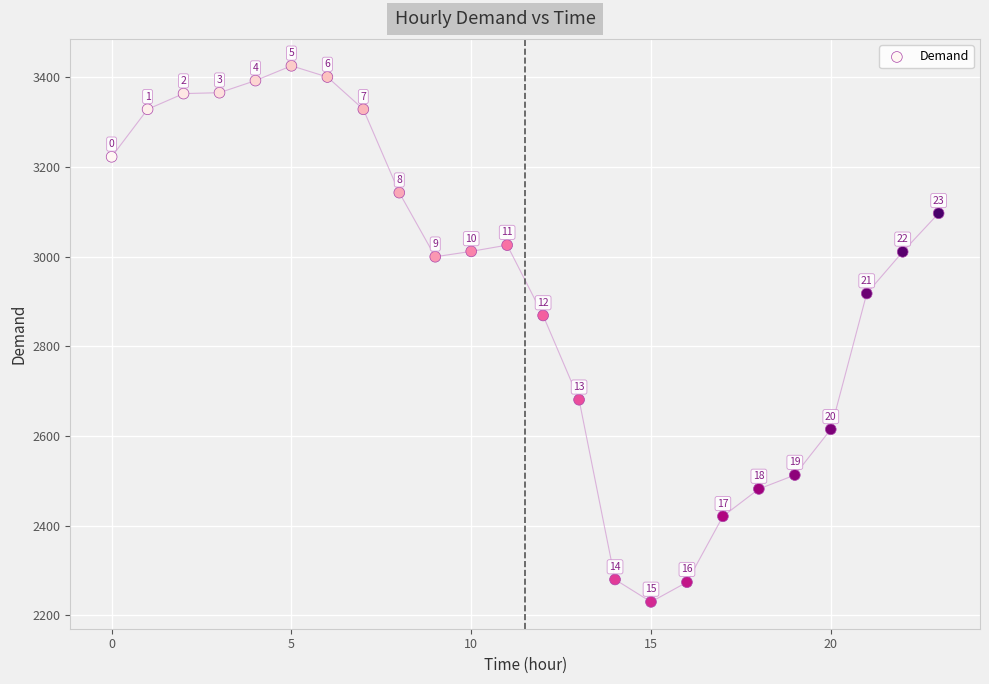

What is the range of Y values (max minus min)?

1196